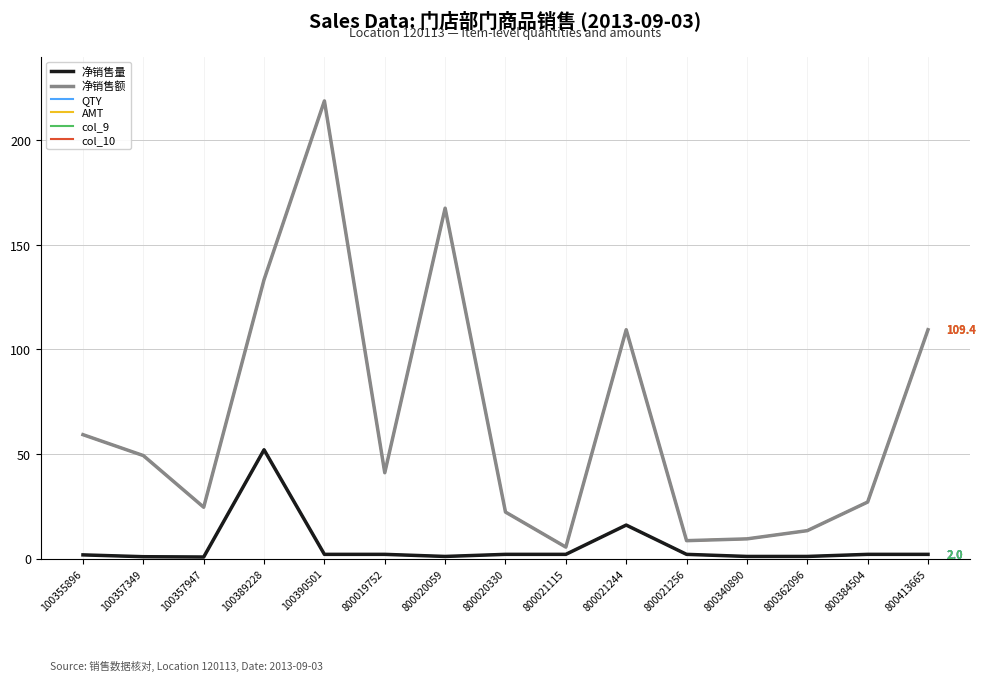

Does the chart have visible grid lines?

Yes